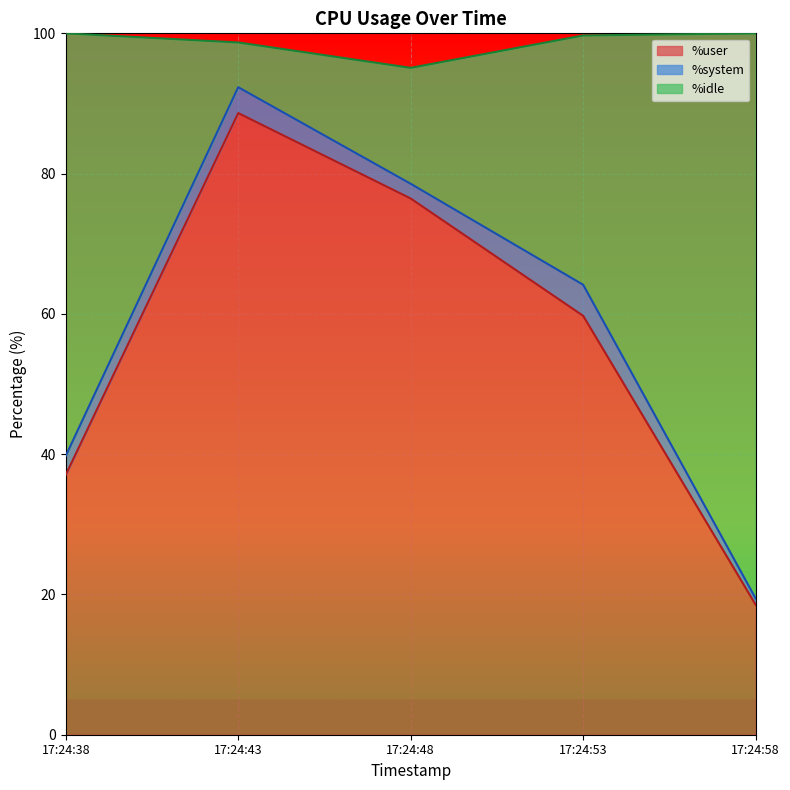

True or false: %user has a value of 59.7 at 17:24:53.

True